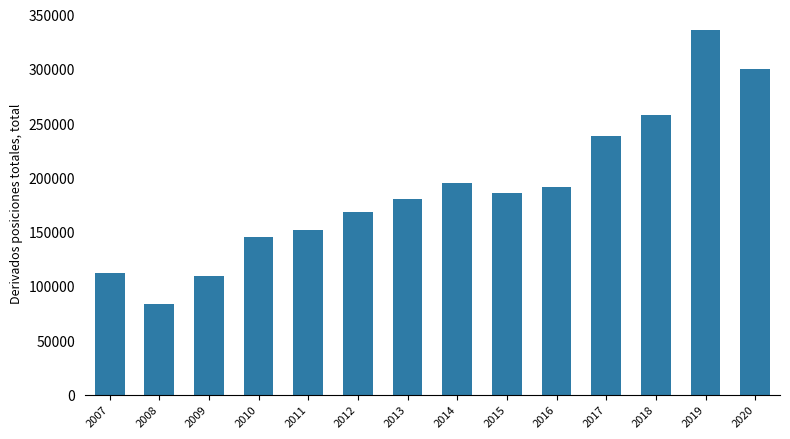

The chart shows a value of 168190 at 2012. True or false?

True